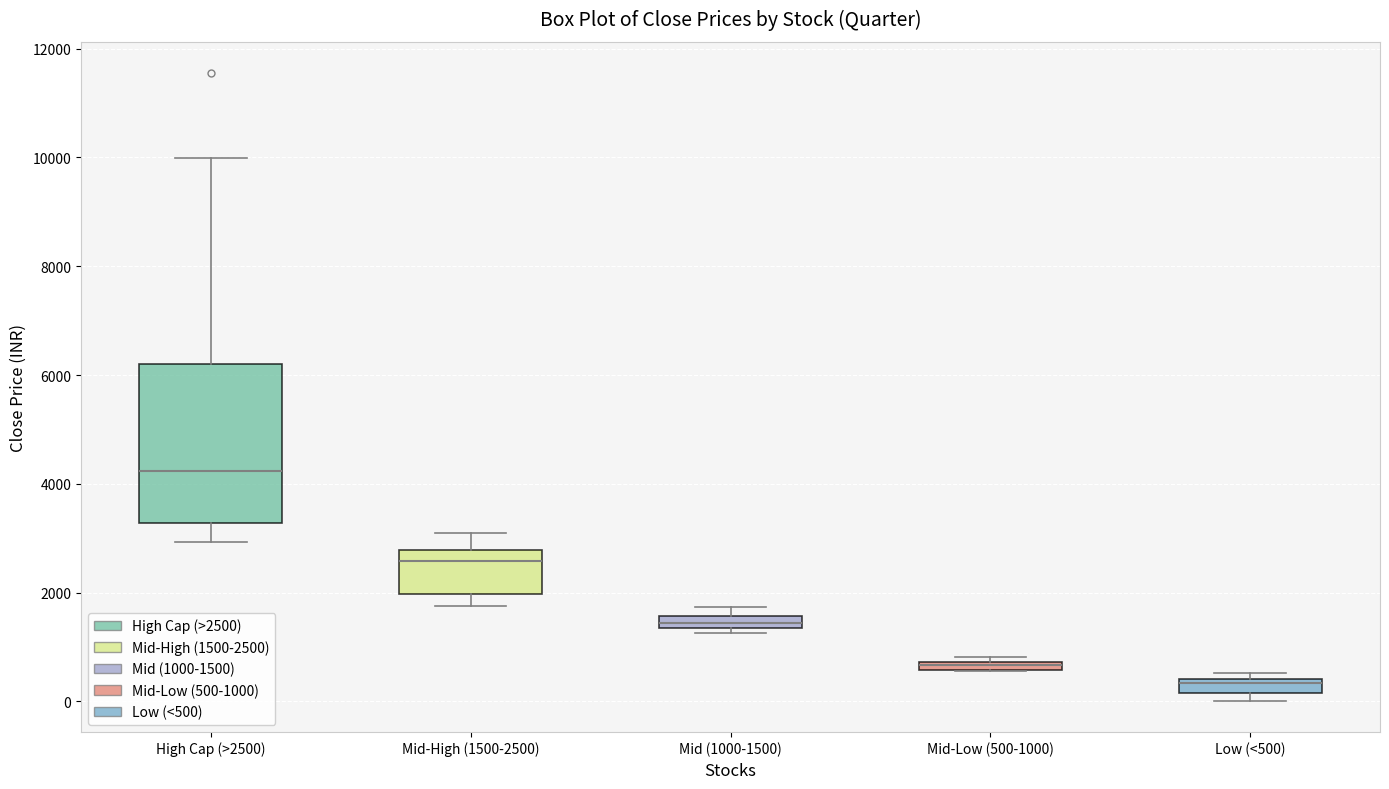

Where is the lower edge of the box for Mid (1000-1500) on the y-axis? The values are not printed on the chart, so give them approximately, as read against the axis.

1400